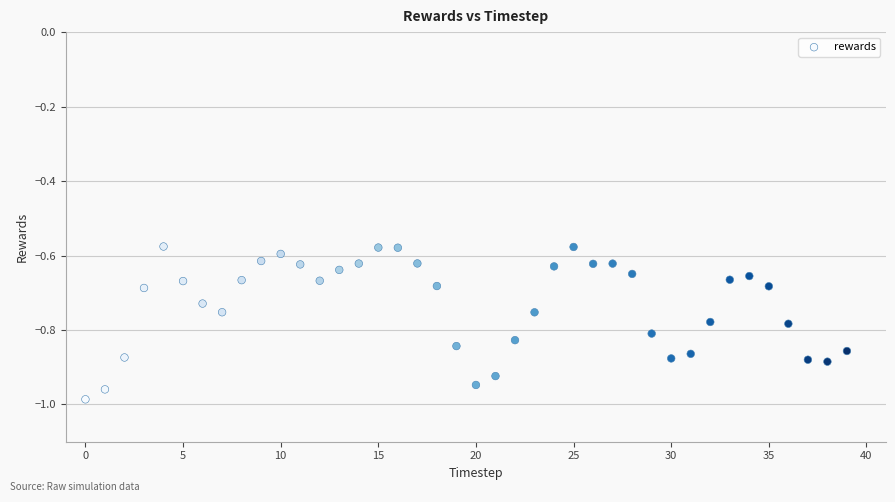

How many data points are displayed?

40